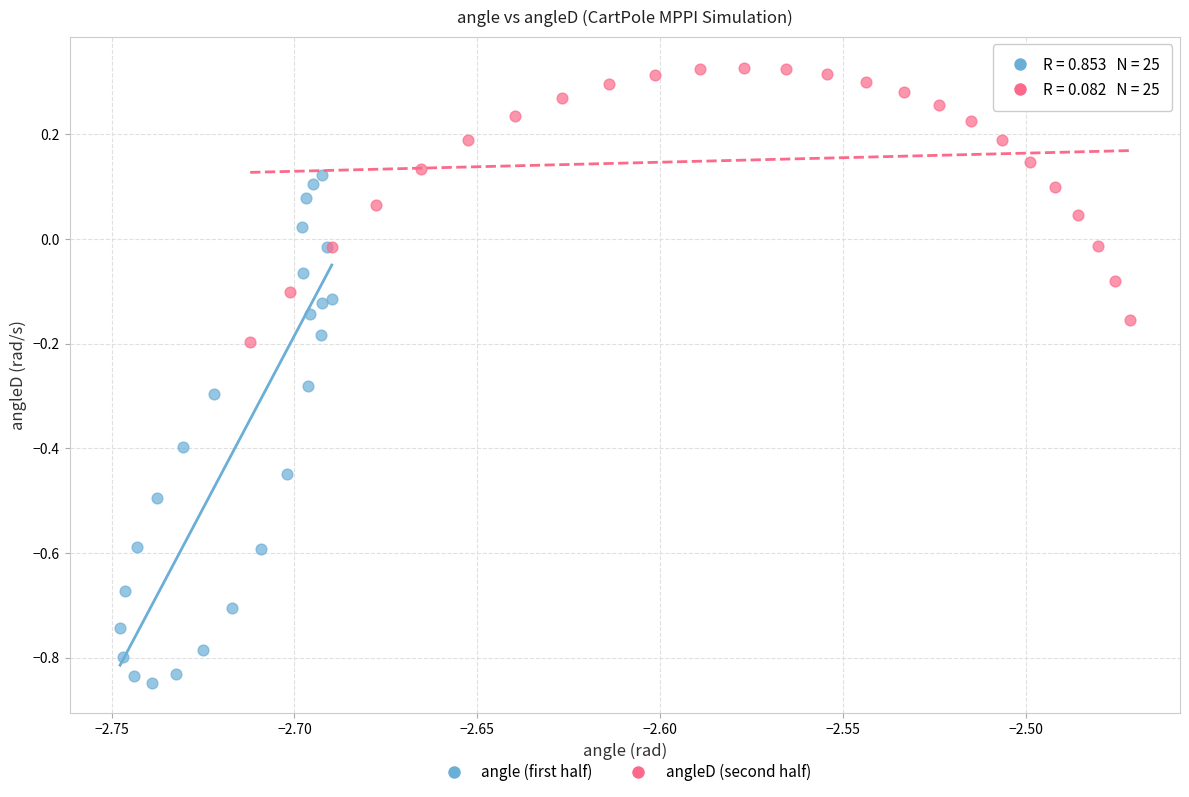

What are all the series names shown in the legend?

angle (first half), angleD (second half)